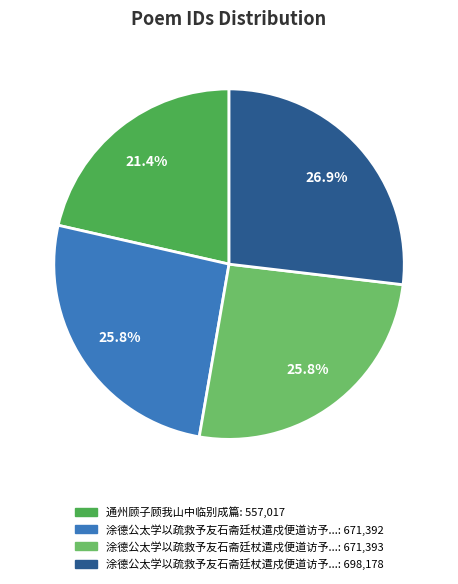

Does any single category account for the majority?

No